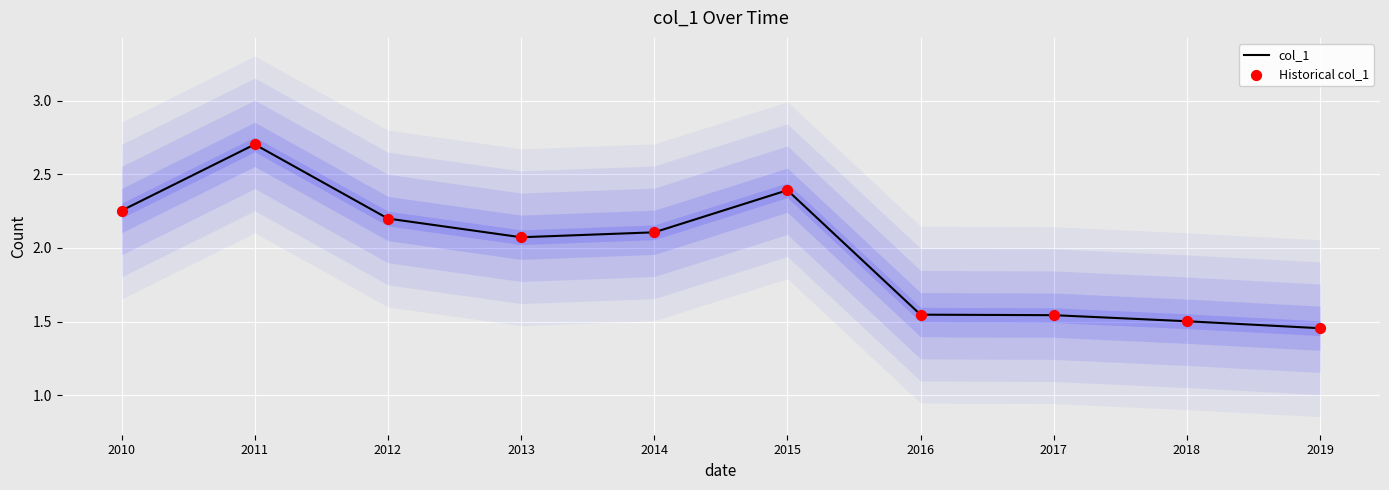

Which series has the widest spread of Y values?

col_1